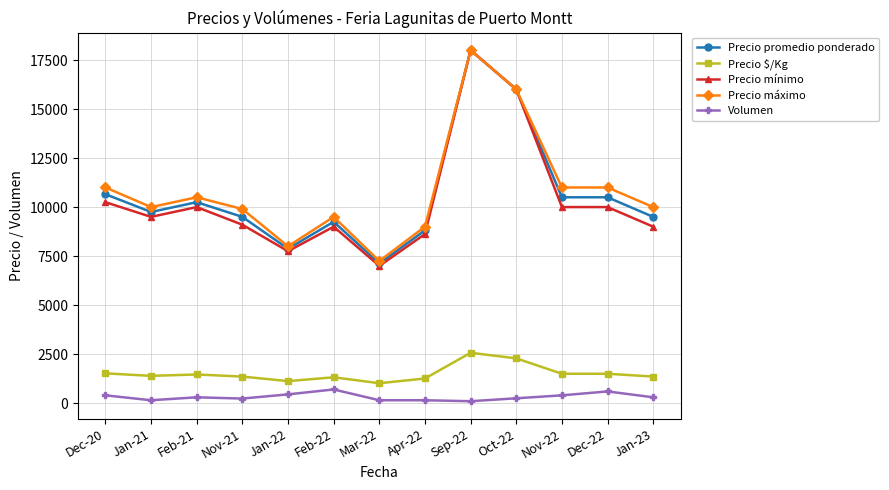

Is it true that Precio máximo equals 5247 at Jan-23?

False